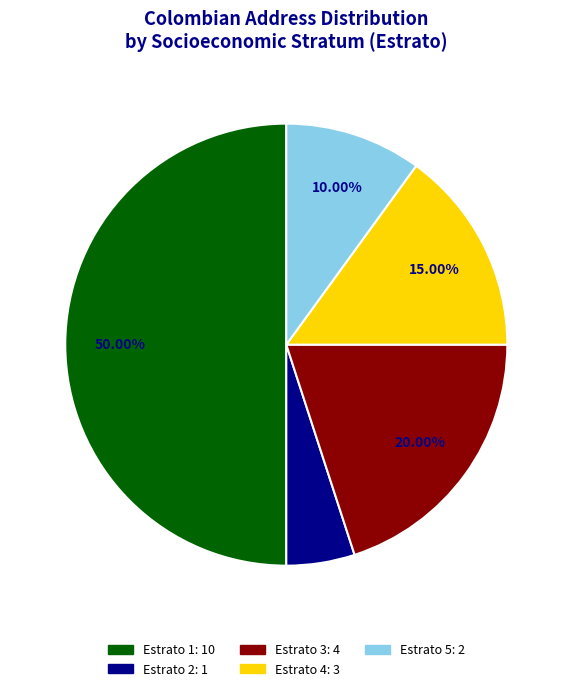

Does Estrato 4 account for over 50% of the chart?

No